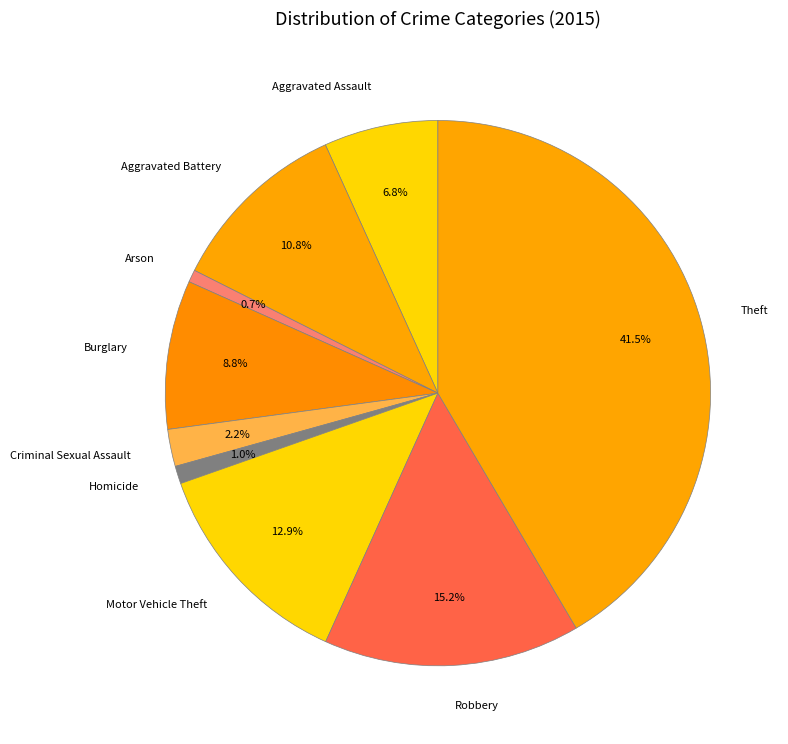

Is it true that Motor Vehicle Theft is 13% of the pie?

True